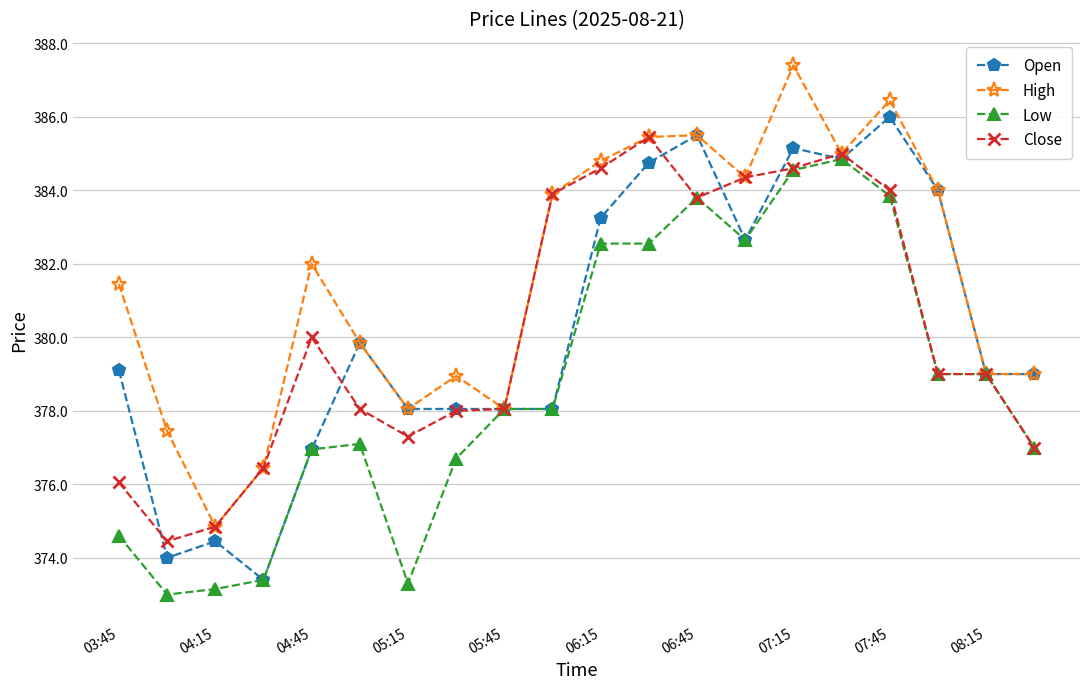

True or false: Open has more than 2 points higher than both neighbors.

True